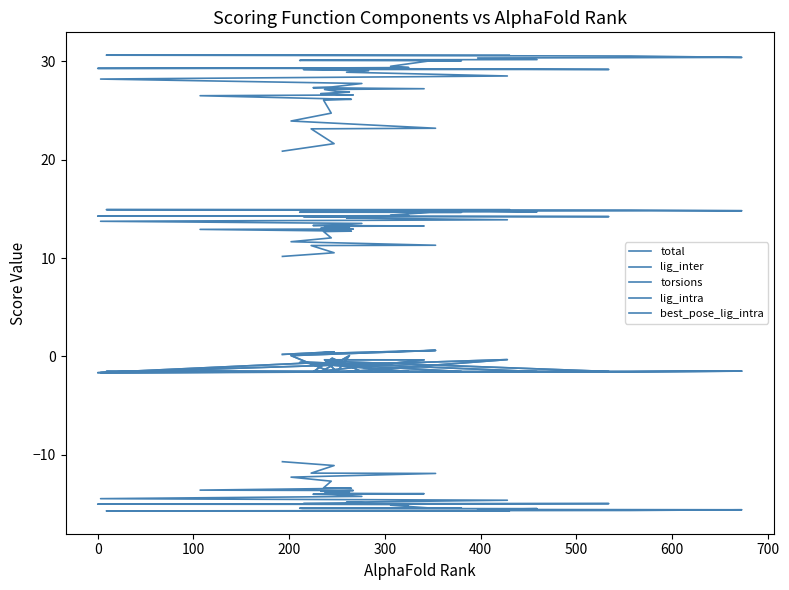

Where is the first local maximum for torsions?

26